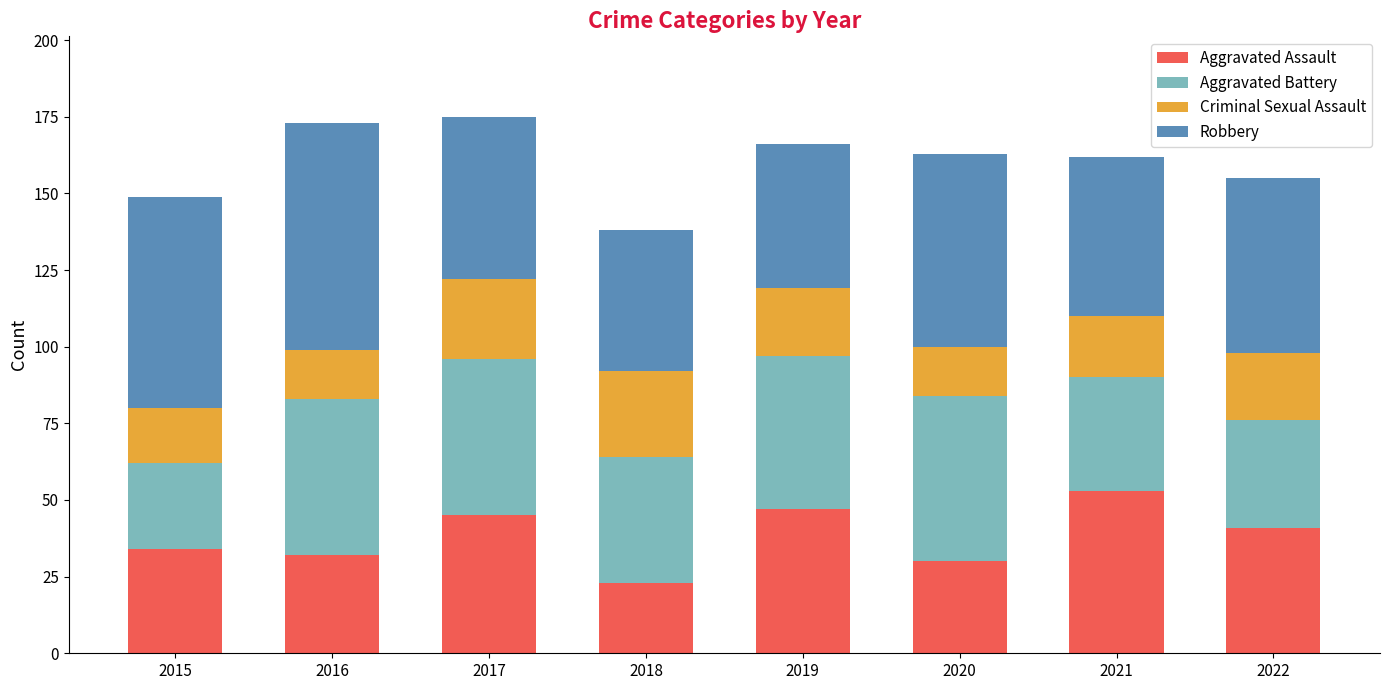

Which category has the lowest value in the Aggravated Assault series?

2018